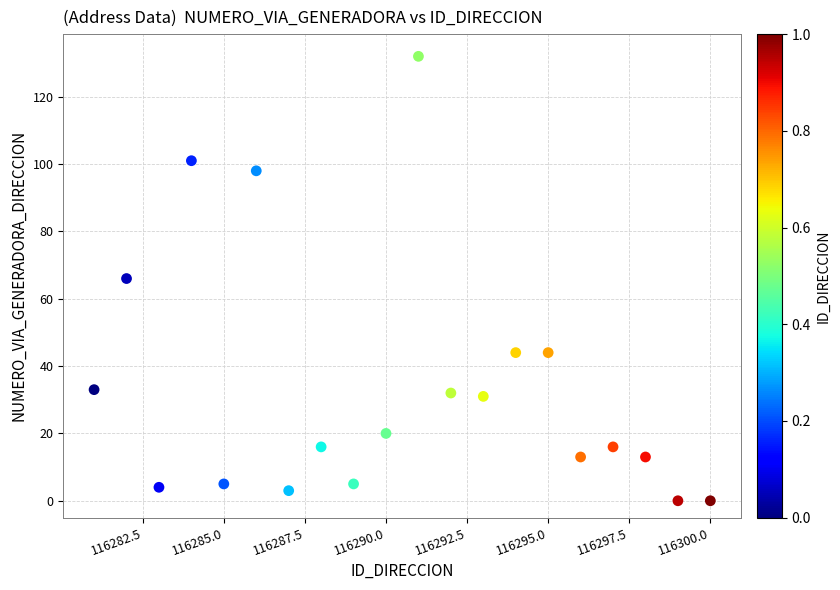

What is the range of Y values (max minus min)?

132